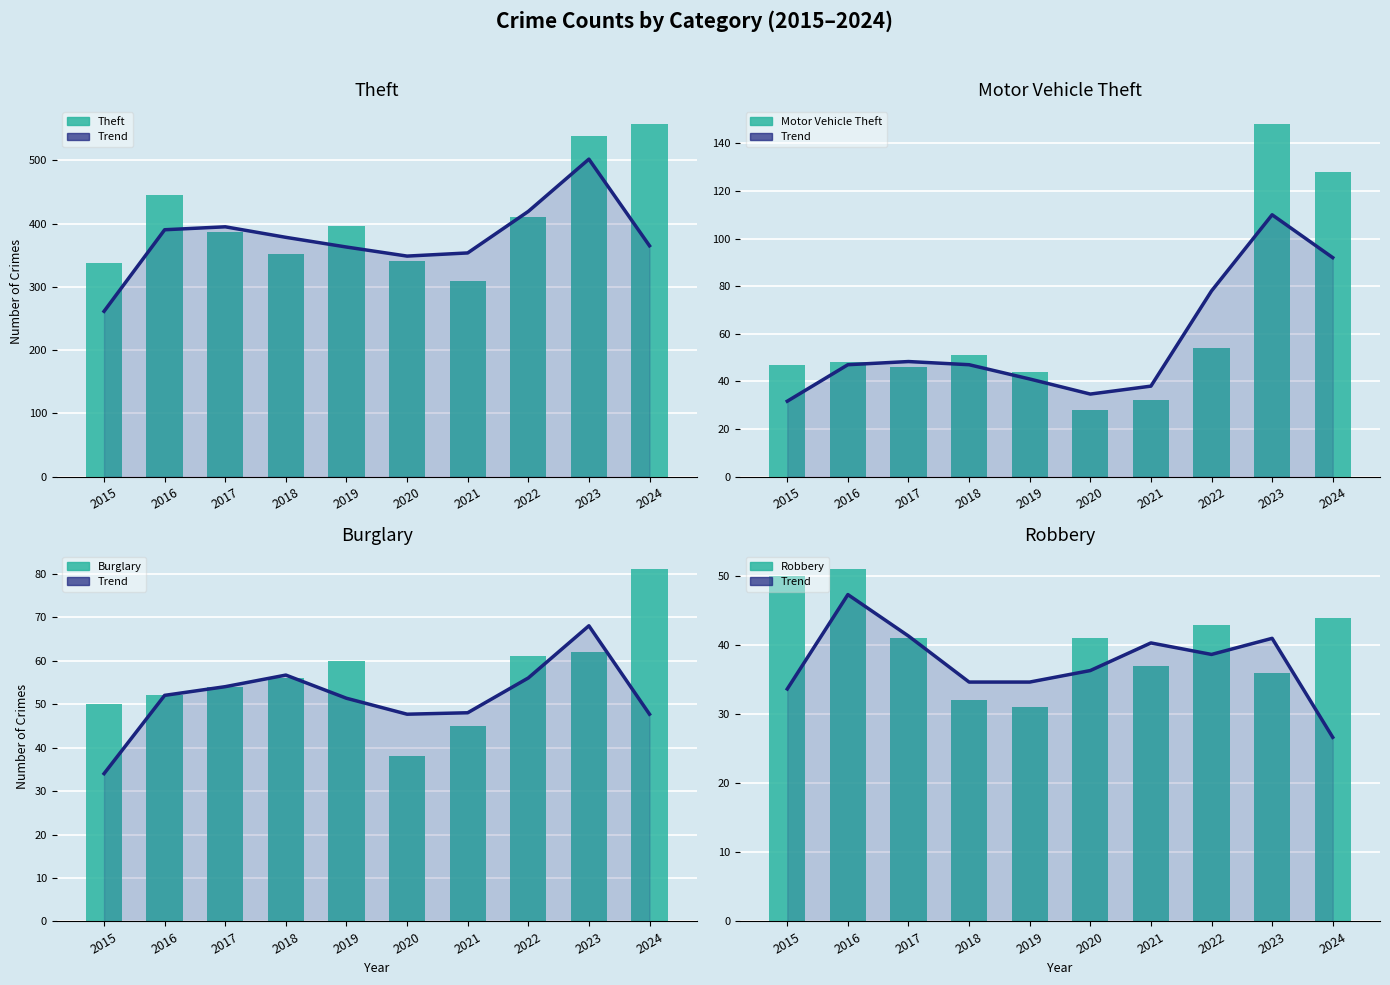

Which series has the widest spread of values?

Theft